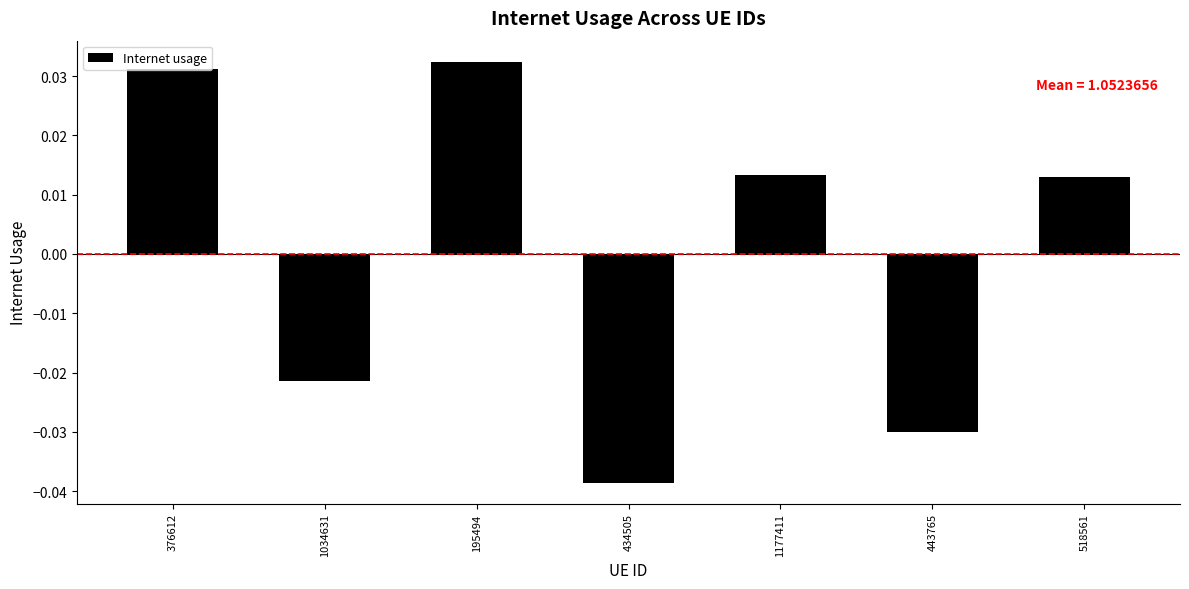

How many values are between 0 and 1?

4